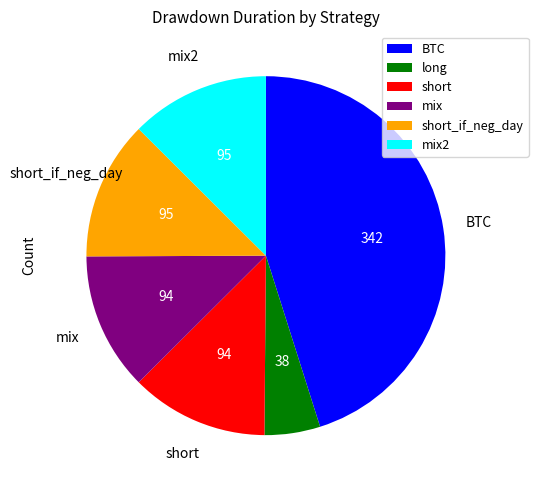

Is there any slice that represents more than half of the pie?

No